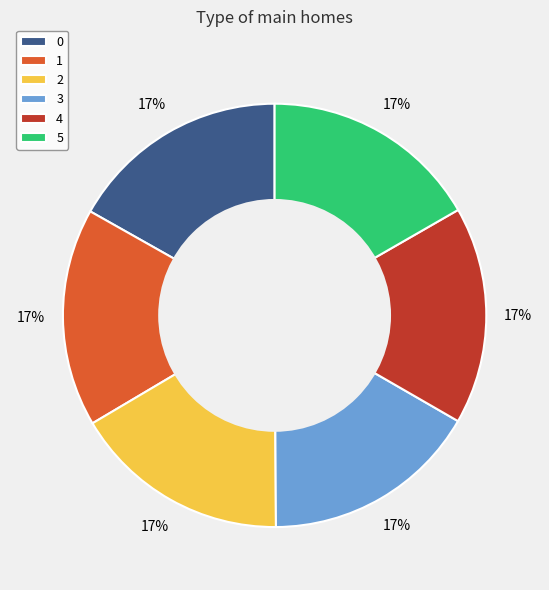

Count the number of slices in the pie.

6